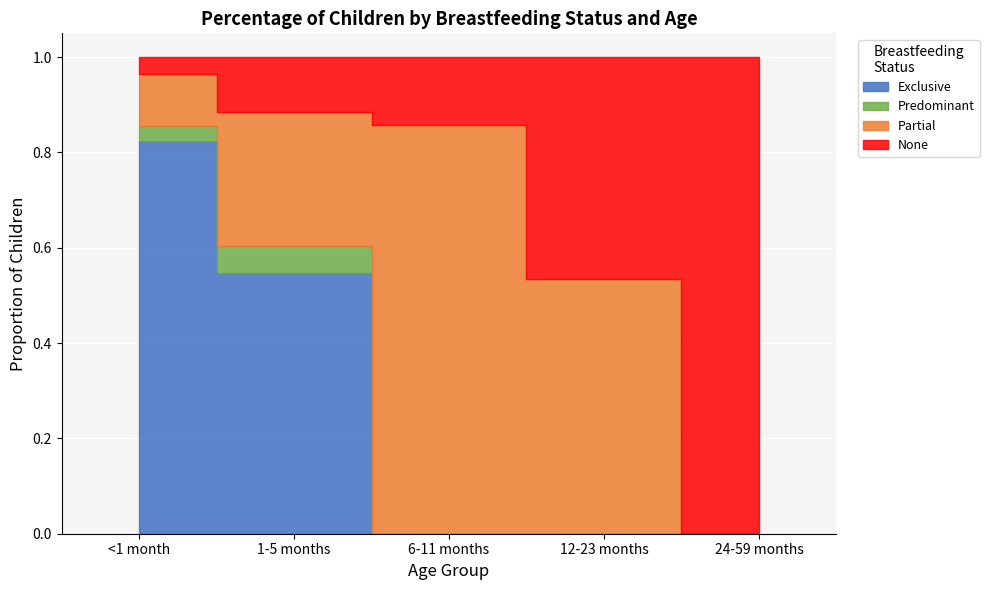

How many intersections are there between Partial and Exclusive?

1